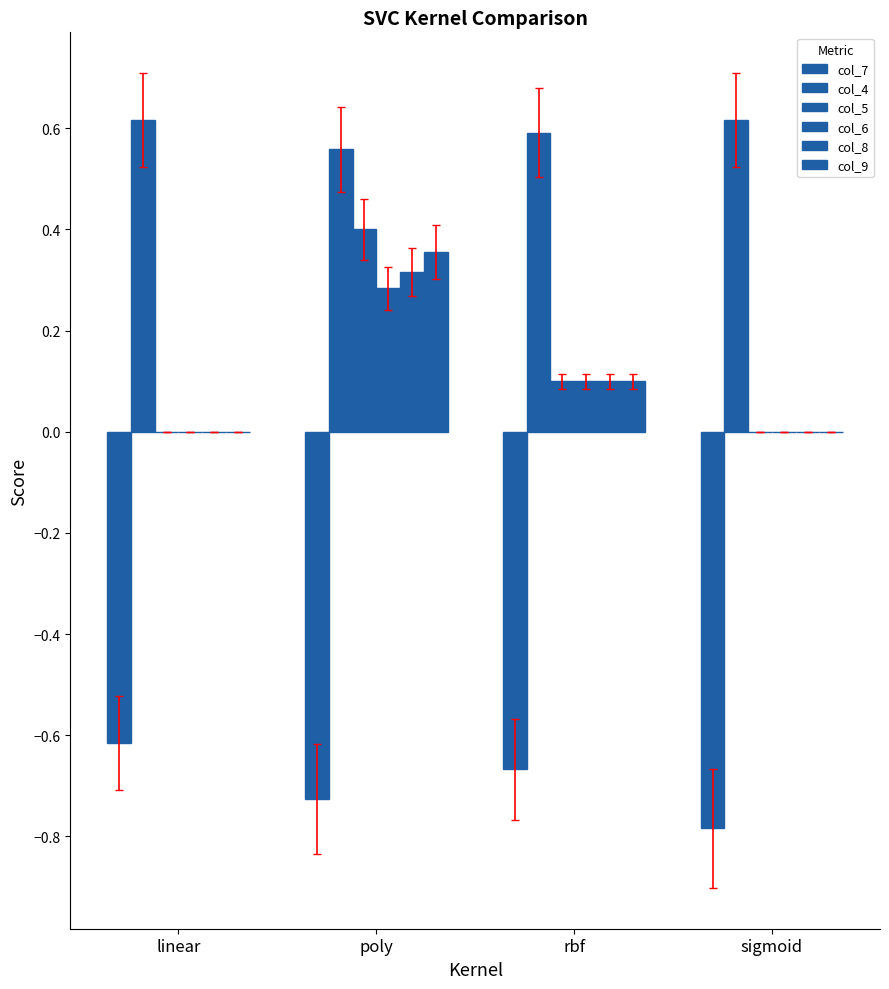

How many groups of bars are there?

4